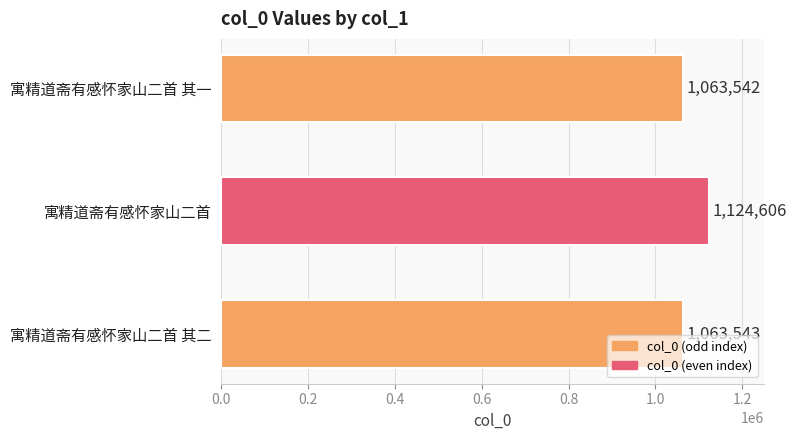

The chart shows a value of 376164 at 寓精道斋有感怀家山二首. True or false?

False